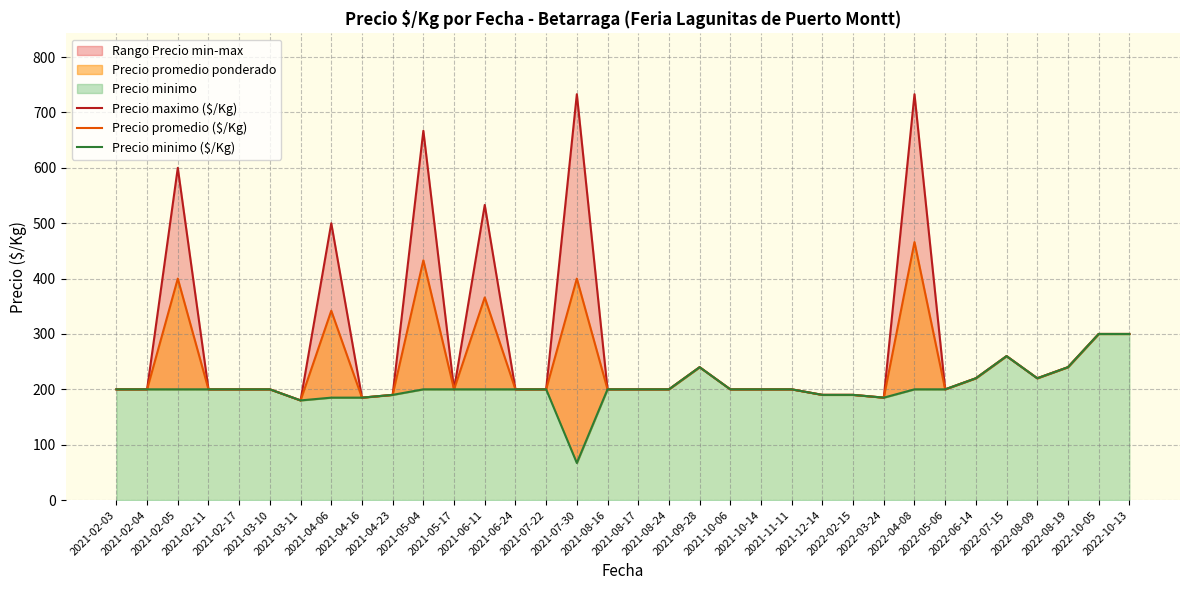

Reading left to right, extract all data points from this chart.

Precio maximo ($/Kg): 200	200	600	200	200	200	180	500	185	190	667	200	533	200	200	733	200	200	200	240	200	200	200	190	190	185	733	200	220	260	220	240	300	300
Precio promedio ($/Kg): 200	200	400	200	200	200	180	342	185	190	433	200	366	200	200	400	200	200	200	240	200	200	200	190	190	185	466	200	220	260	220	240	300	300
Precio minimo ($/Kg): 200	200	200	200	200	200	180	185	185	190	200	200	200	200	200	67	200	200	200	240	200	200	200	190	190	185	200	200	220	260	220	240	300	300